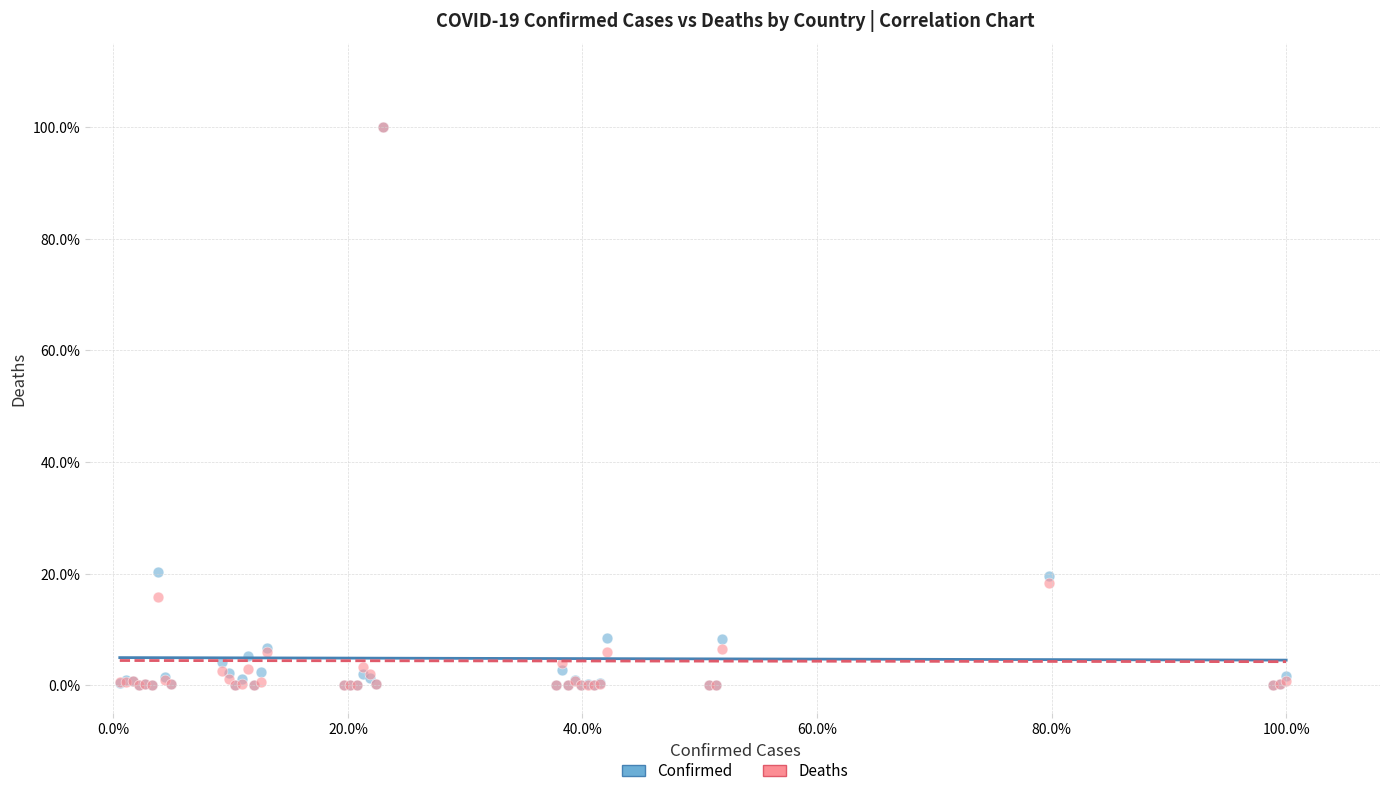

What are all the series names shown in the legend?

Confirmed, Deaths